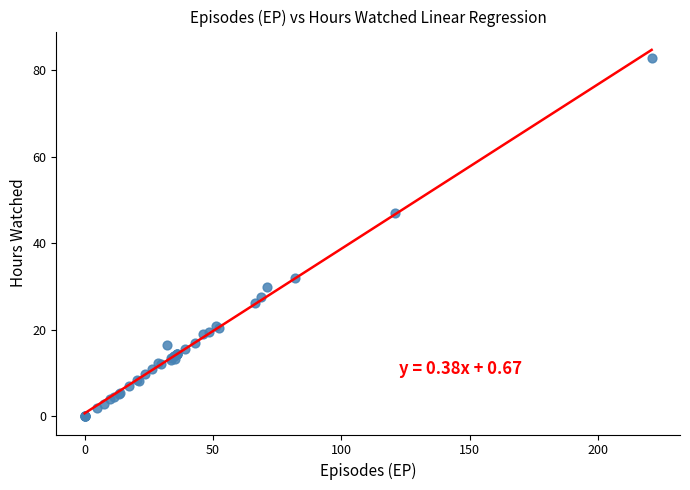

What Y value in the scatter plot is closest to 41?

47.0